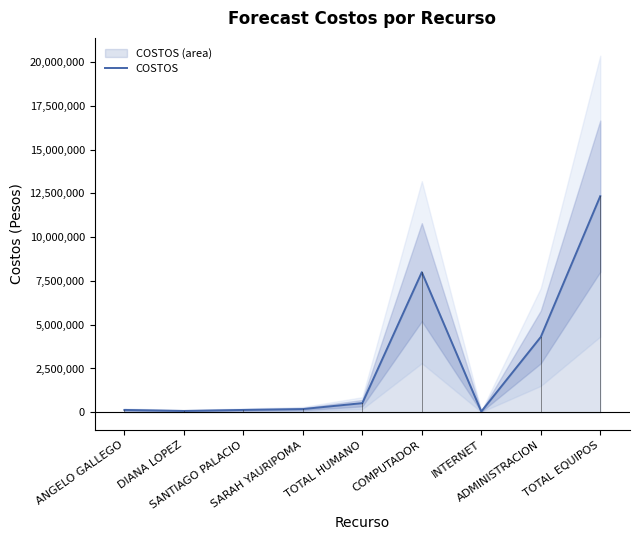

Reading left to right, transcribe all the data shown in this chart.

132000	75000	132000	182000	521000	8000000	43000	4300000	12343000